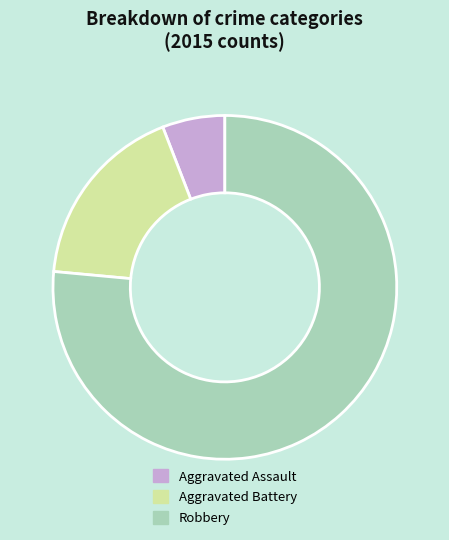

Which slice represents more than half of the pie?

Robbery